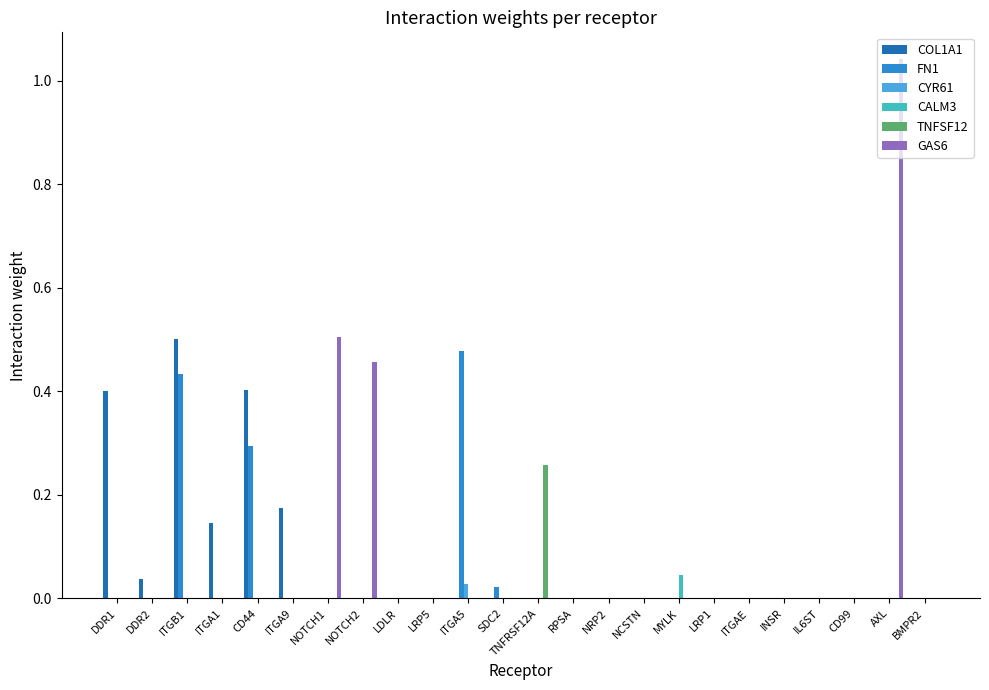

Which series changed the most between ITGA5 and BMPR2?

FN1